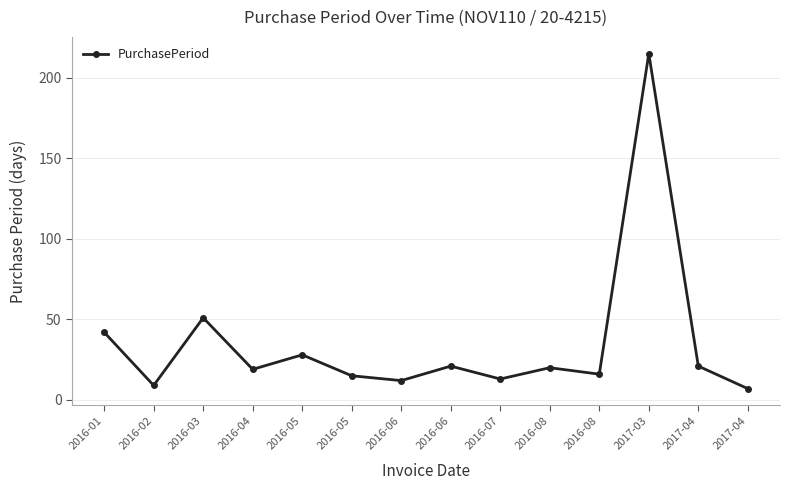

What is the value of the 3rd point from the left?

51